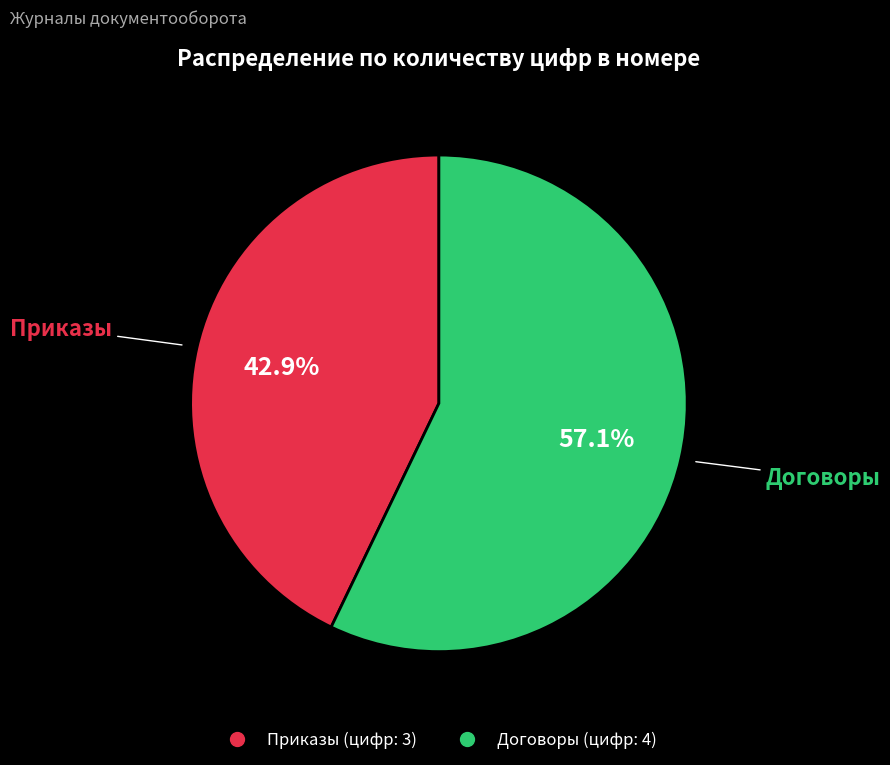

Does any single category account for the majority?

Yes